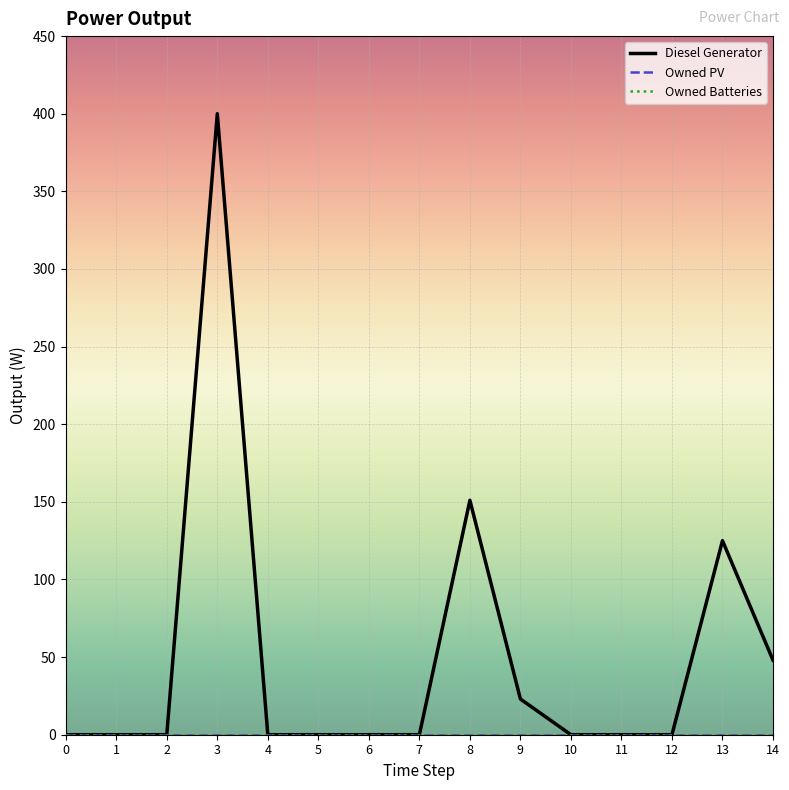

At 13, list the series in order from largest to smallest.

Diesel Generator, Owned PV, Owned Batteries